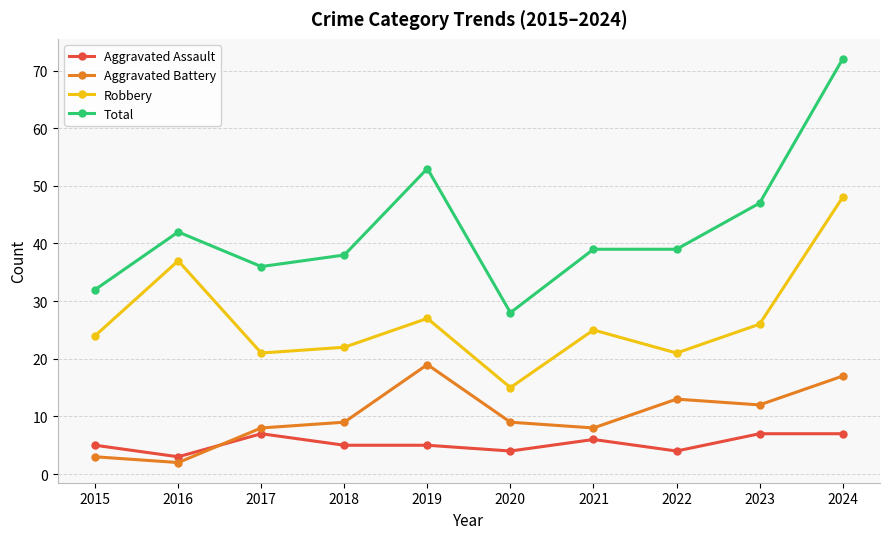

What is the spread (max minus min) of values at 2015?

29